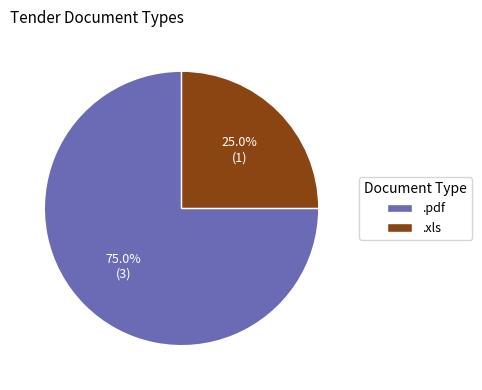

Which slice is the smallest?

.xls